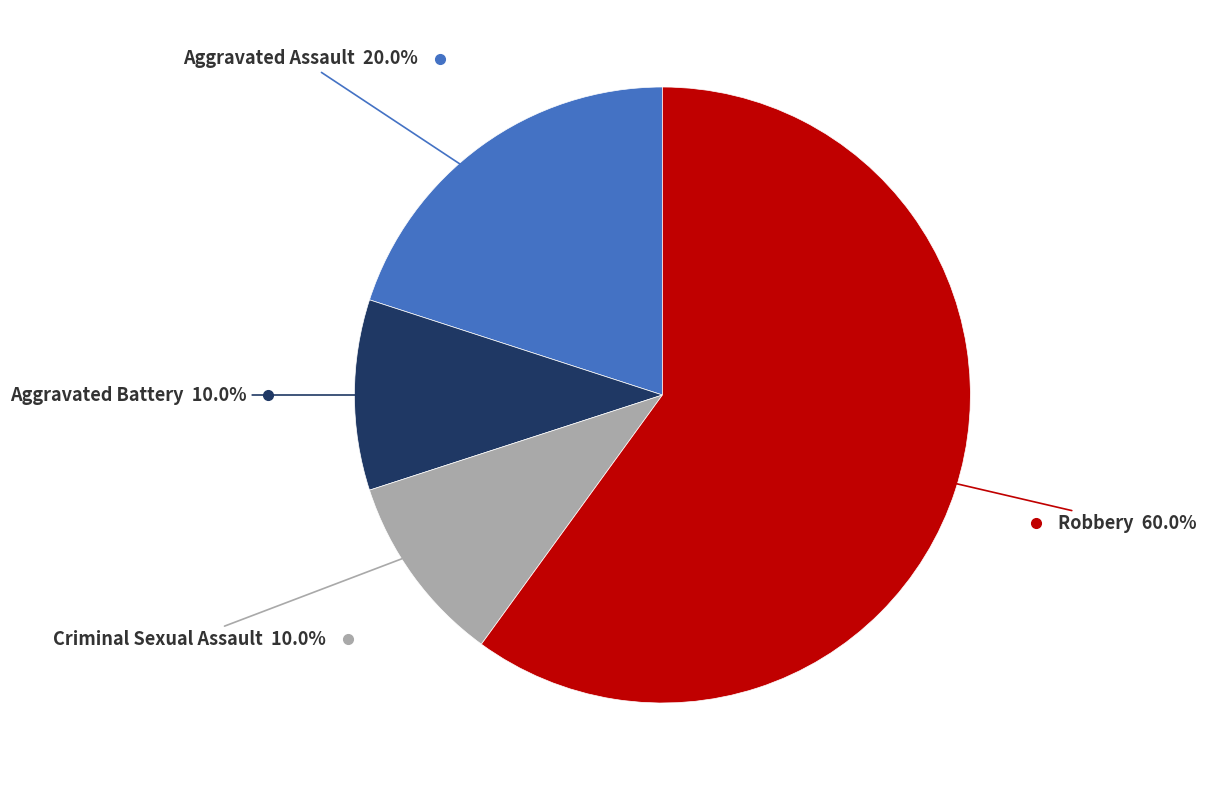

Is there a majority slice in this chart?

Yes